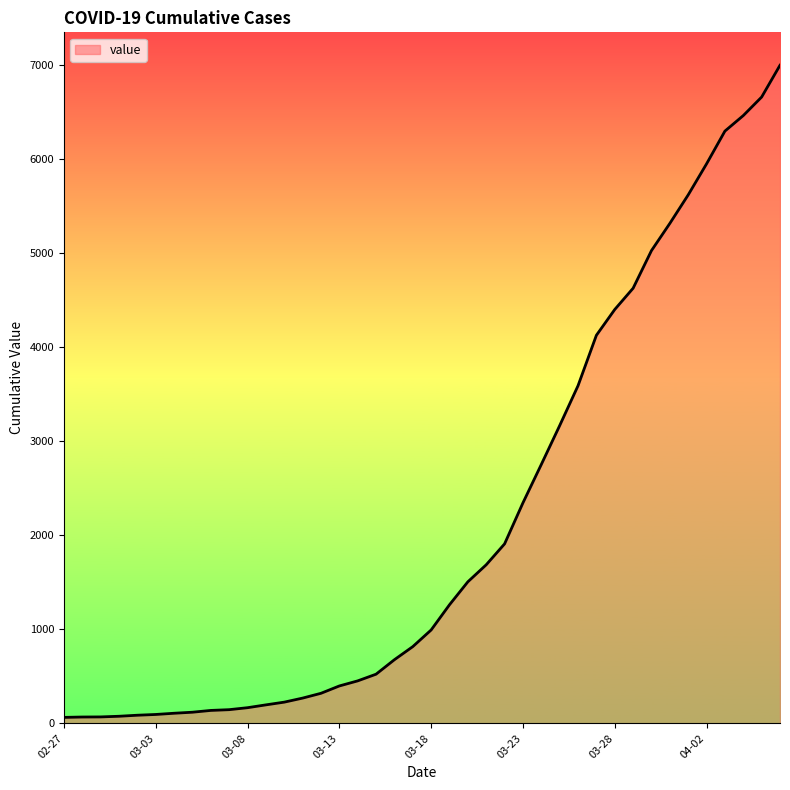

What is the difference between the second highest and minimum values?

6593